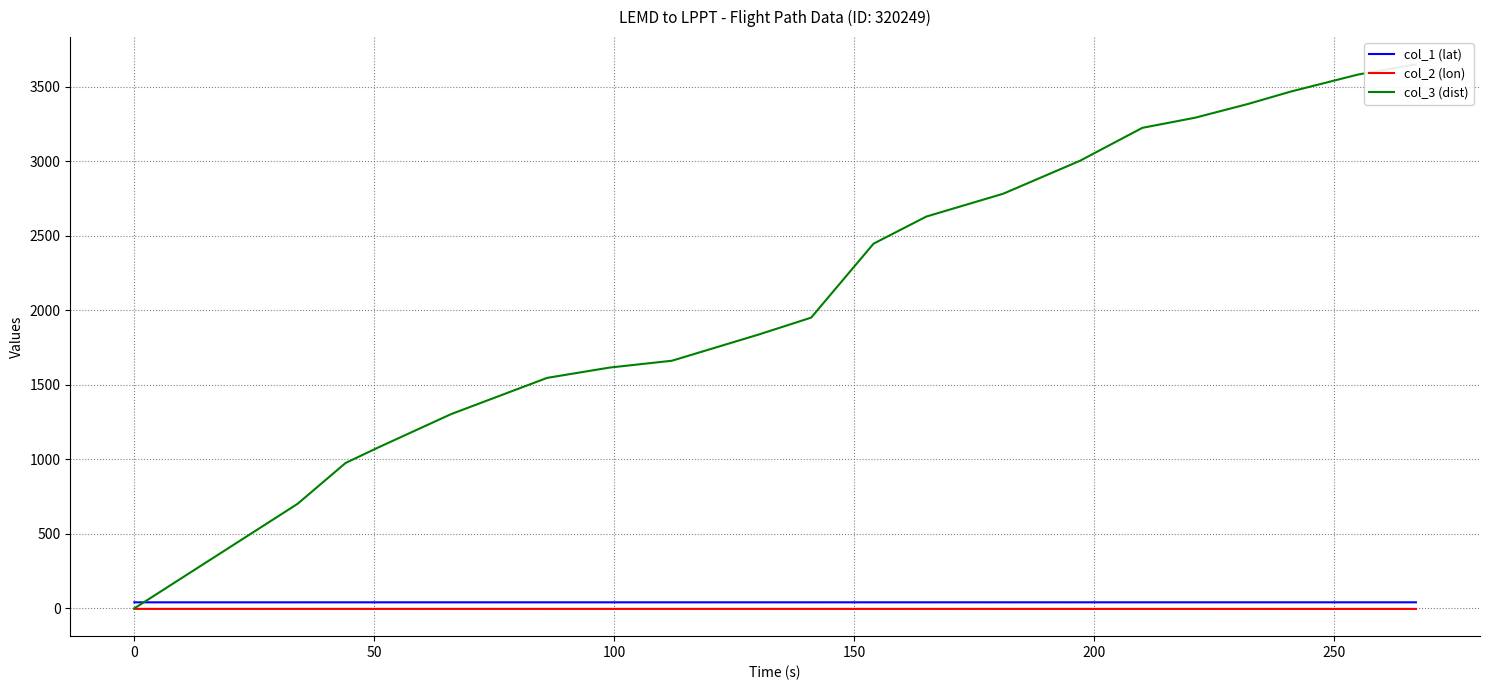

Is this an area chart (filled region under the line)?

No